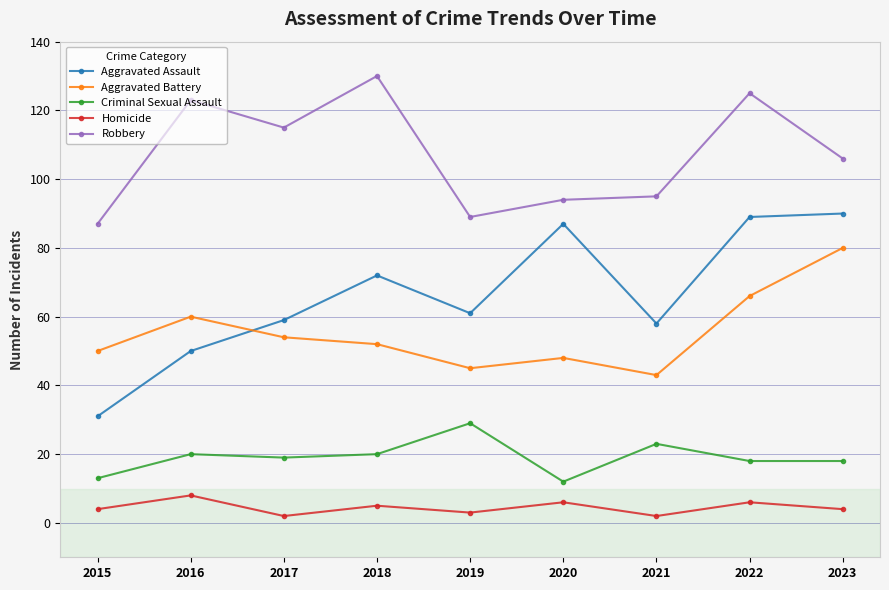

What is the sum of all Criminal Sexual Assault values?

172